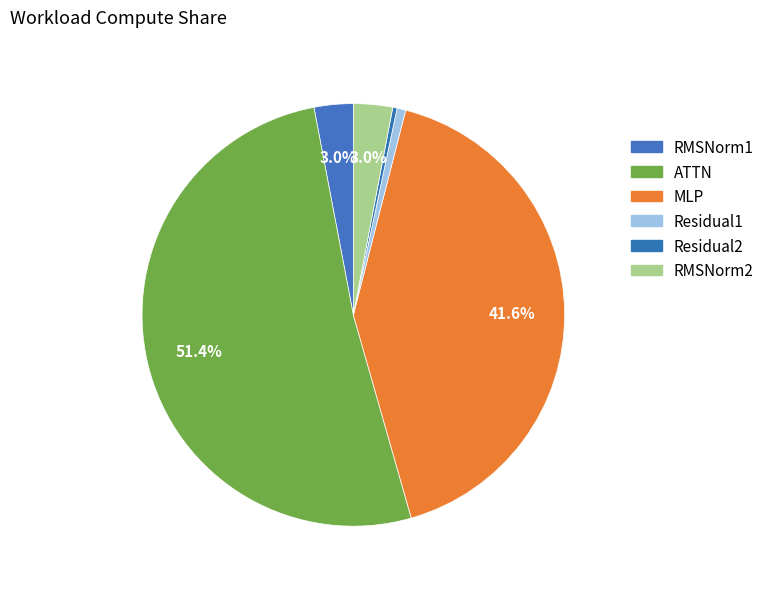

Is it true that ATTN is 51% of the pie?

True